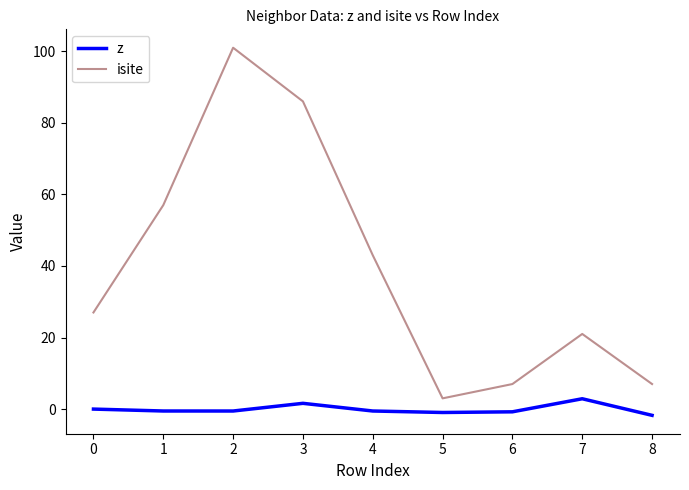

Which series has the largest range (max minus min)?

isite